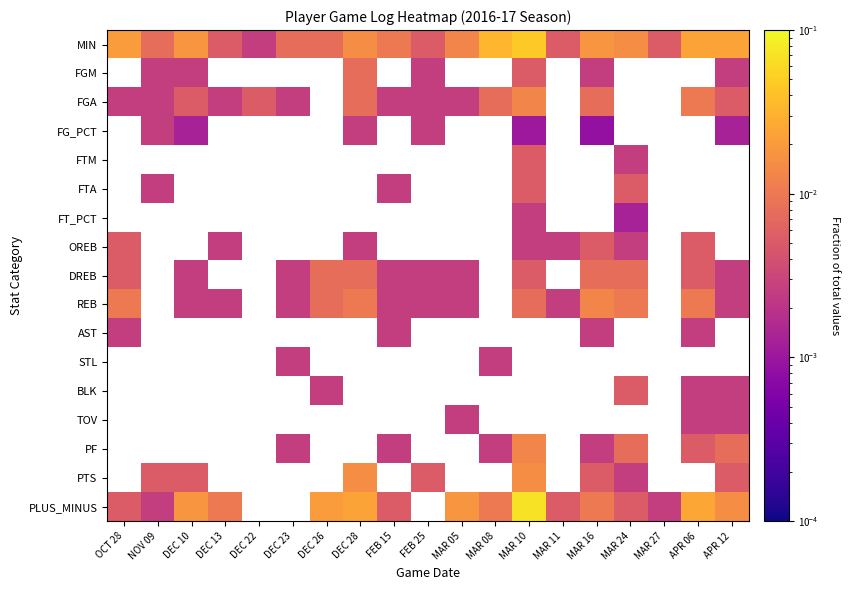

Which series has the widest spread of values?

PLUS_MINUS